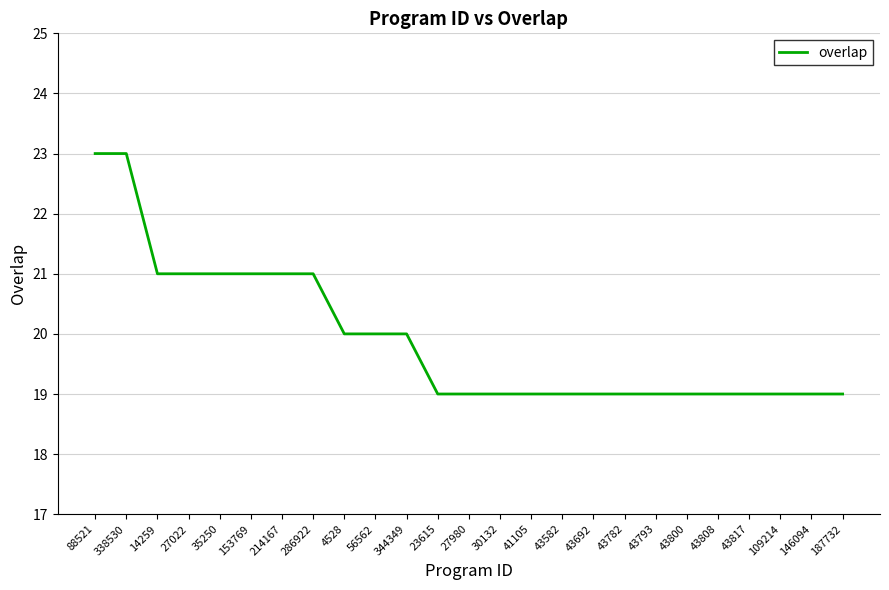

What is the greatest value displayed?

23